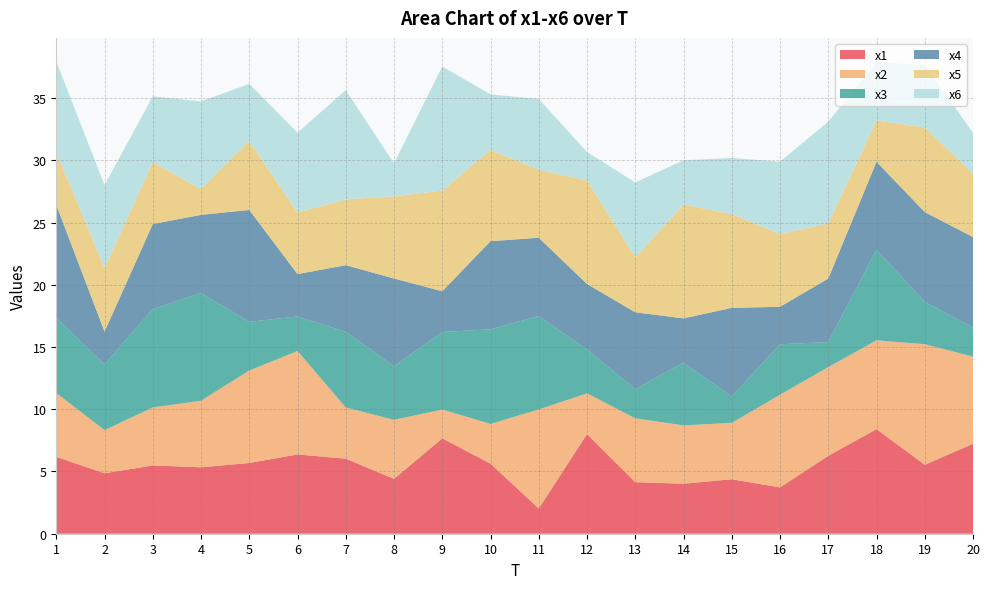

Reading left to right, list all the values displayed in this chart.

x1: 6.2	4.9	5.5	5.3	5.7	6.4	6.0	4.4	7.7	5.6	2.0	8.0	4.1	4.0	4.4	3.7	6.3	8.4	5.5	7.2
x2: 5.1	3.5	4.7	5.4	7.4	8.3	4.1	4.7	2.3	3.2	8.0	3.3	5.1	4.7	4.5	7.4	7.1	7.1	9.7	7.0
x3: 6.0	5.3	7.9	8.7	3.9	2.8	6.1	4.3	6.2	7.6	7.5	3.5	2.3	5.0	2.1	4.1	2.0	7.3	3.4	2.3
x4: 9.1	2.6	6.8	6.3	9.0	3.4	5.4	7.1	3.3	7.1	6.3	5.3	6.2	3.5	7.1	3.0	5.1	7.1	7.2	7.3
x5: 4.2	5.1	5.0	2.1	5.5	5.0	5.3	6.6	8.1	7.3	5.5	8.3	4.4	9.2	7.5	5.8	4.4	3.3	6.8	5.1
x6: 7.3	6.7	5.3	7.0	4.6	6.4	8.8	2.7	10.0	4.5	5.7	2.3	6.0	3.6	4.5	5.8	8.2	4.7	5.0	3.3